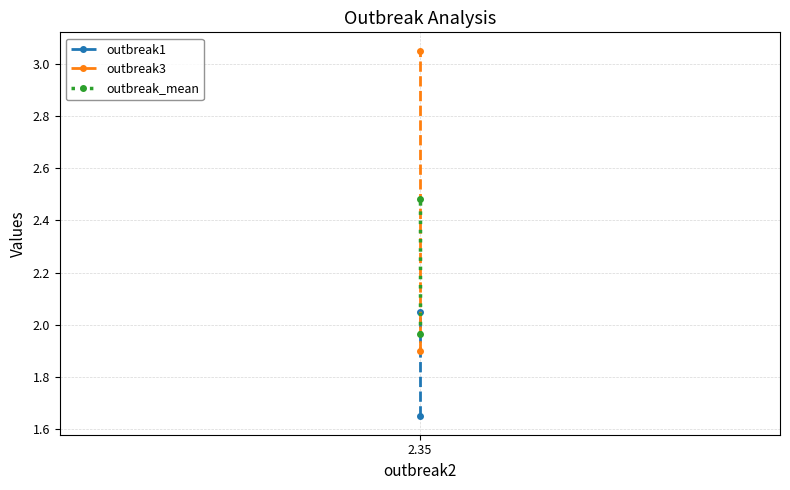

How many values in the outbreak1 series exceed 2?

1